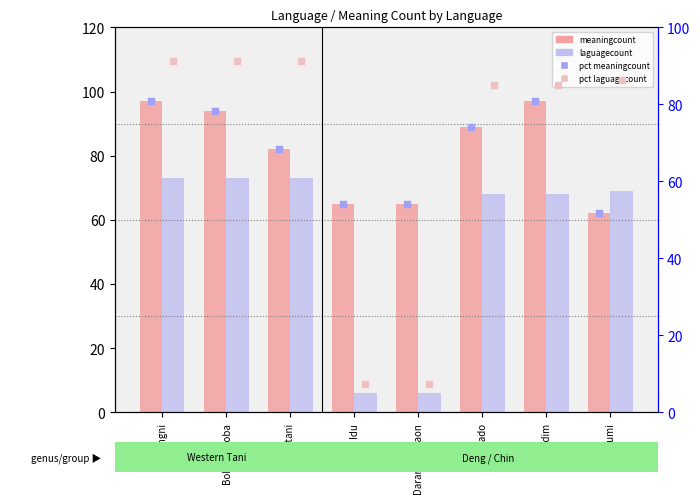

Is the value of laguagecount at Thado greater than the value of pct meaningcount at Apatani?

No